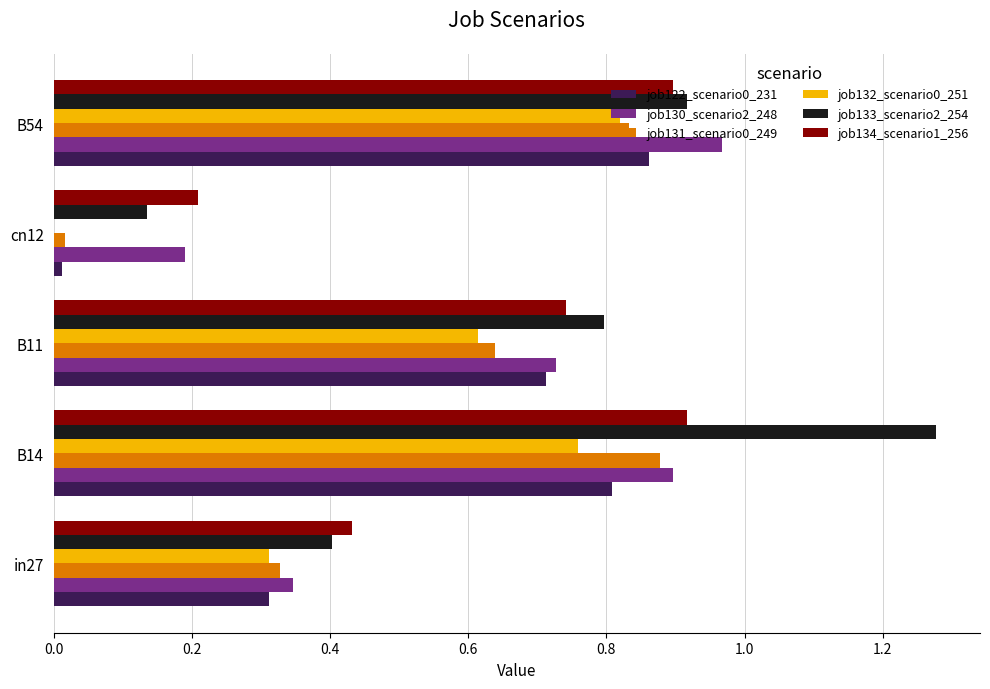

How many distinct data groups are displayed?

6